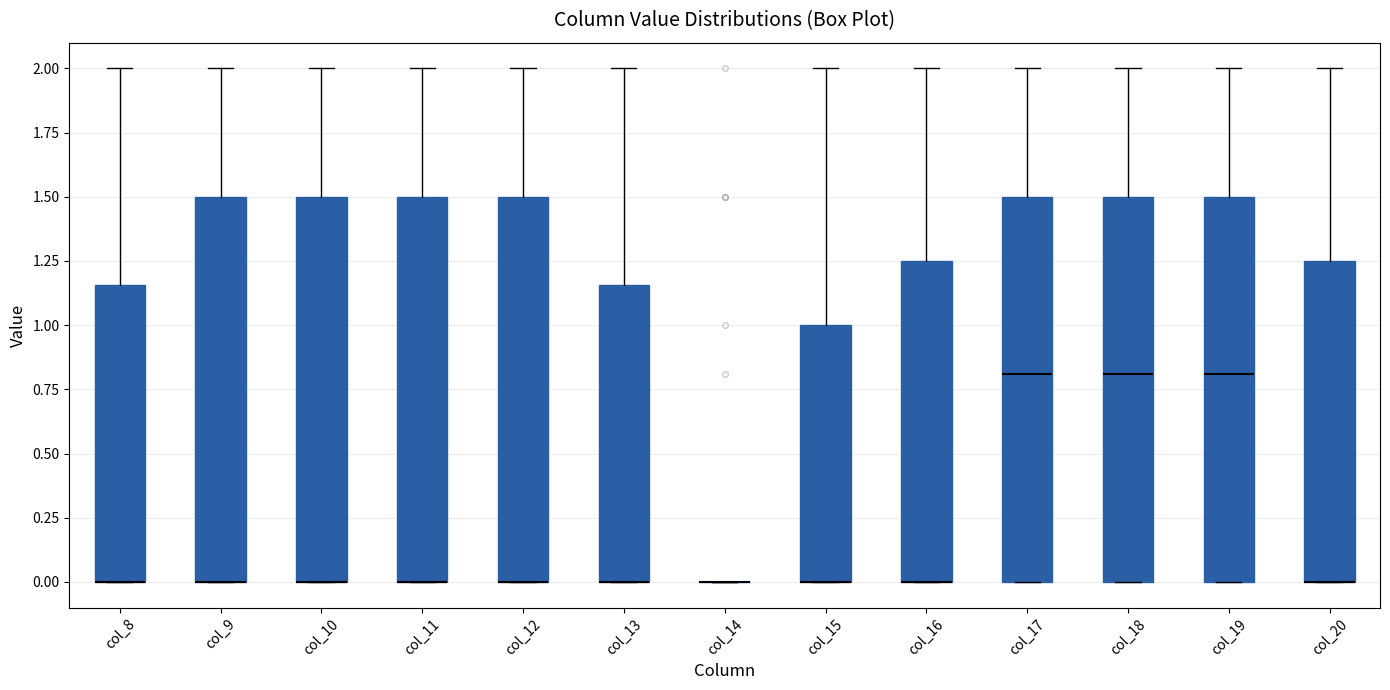

Where is the lower edge of the box for col_8 on the y-axis? The values are not printed on the chart, so give them approximately, as read against the axis.

0.00